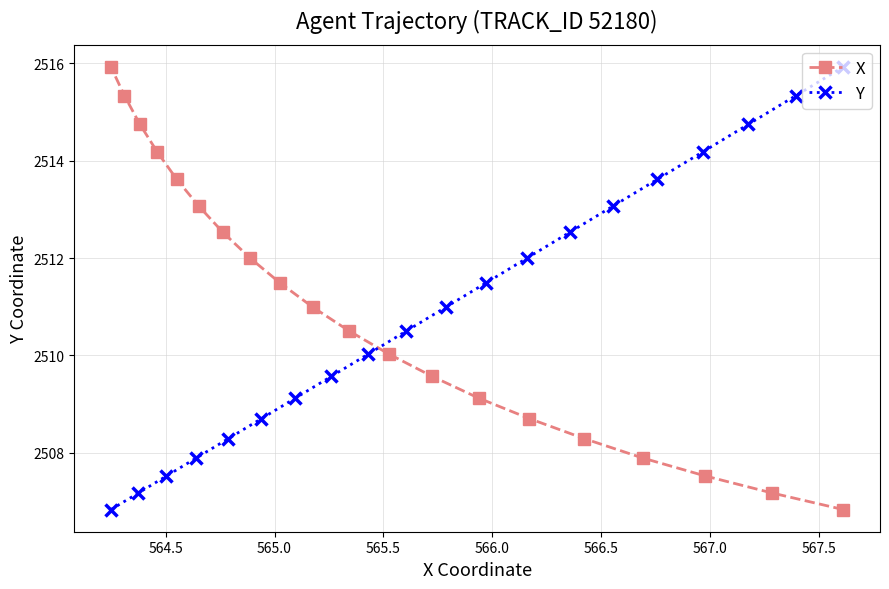

Which series has the widest spread of values?

X